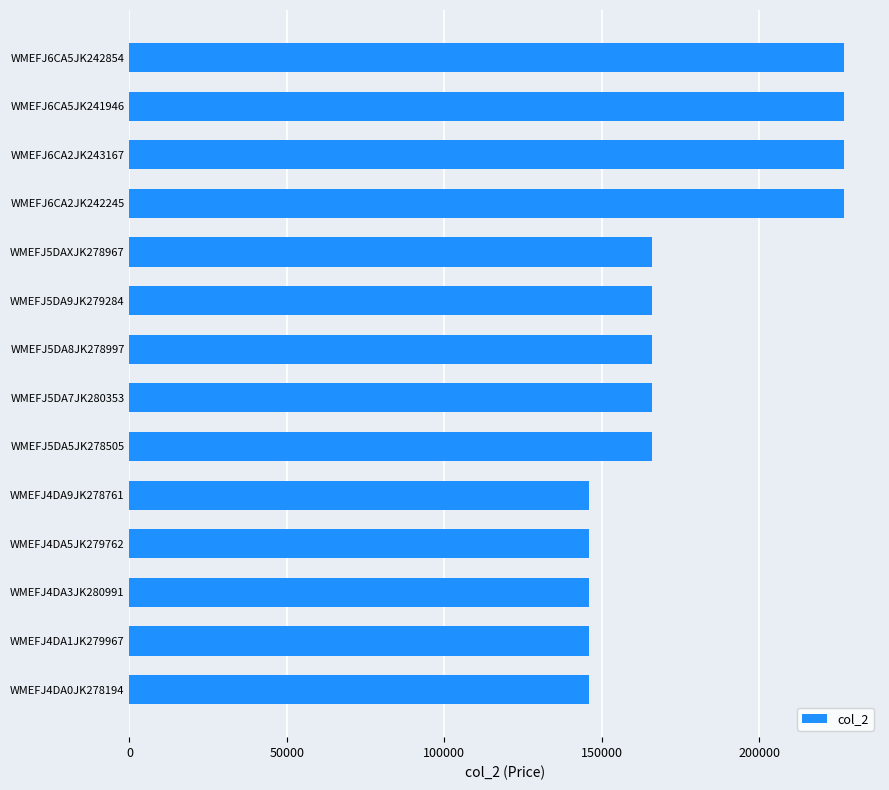

What is the sum of all values?

2466880